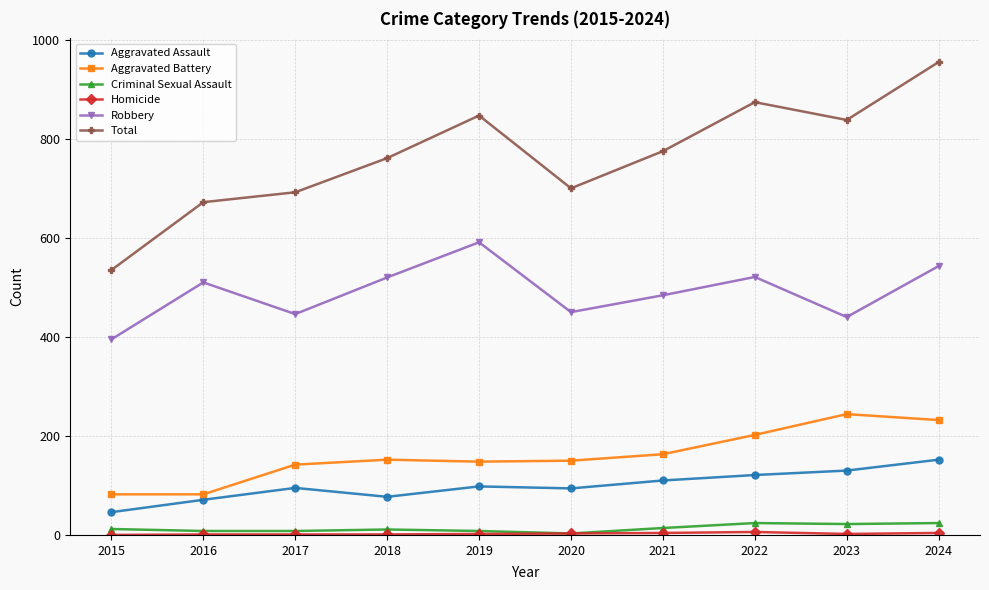

Which series changed the most between 2015 and 2019?

Total